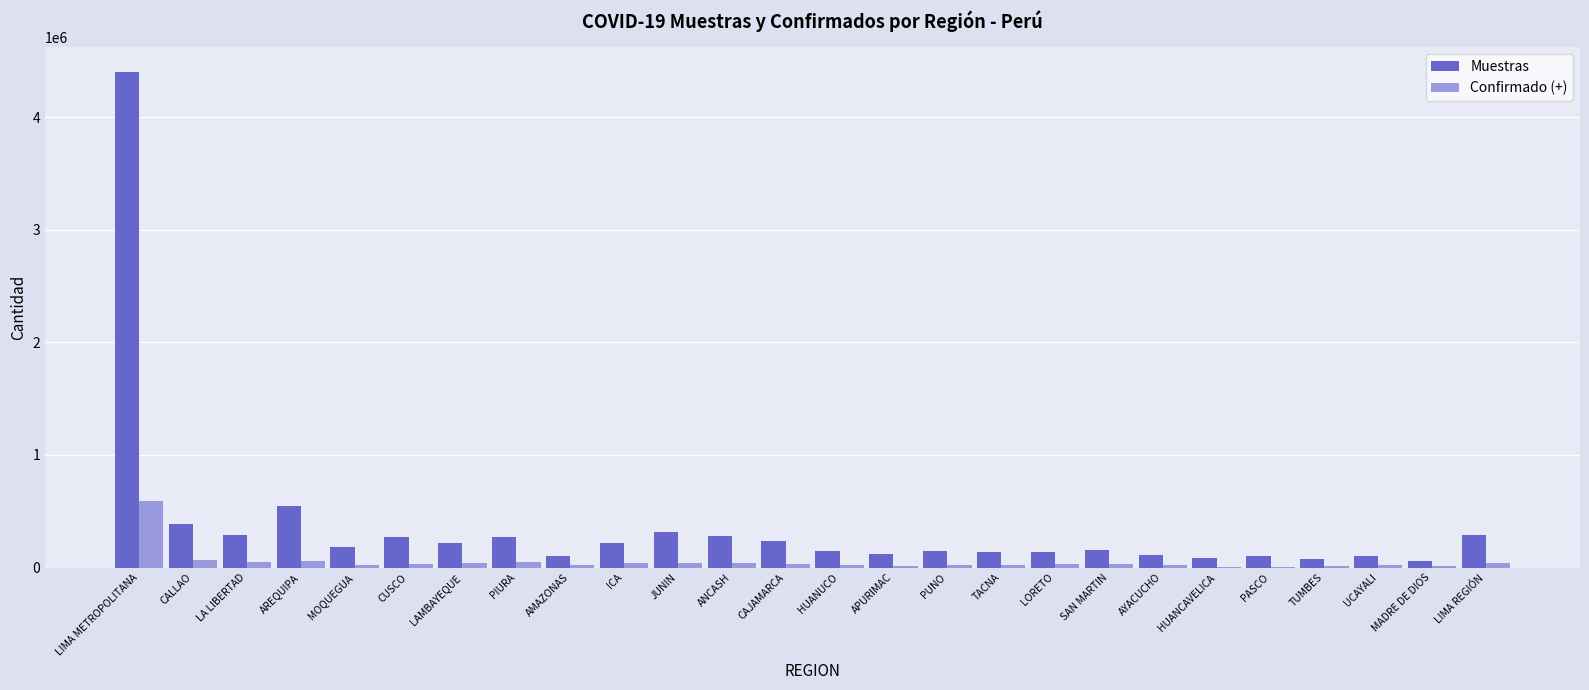

What is the sum of the Muestras values at ANCASH and PUNO?

431362